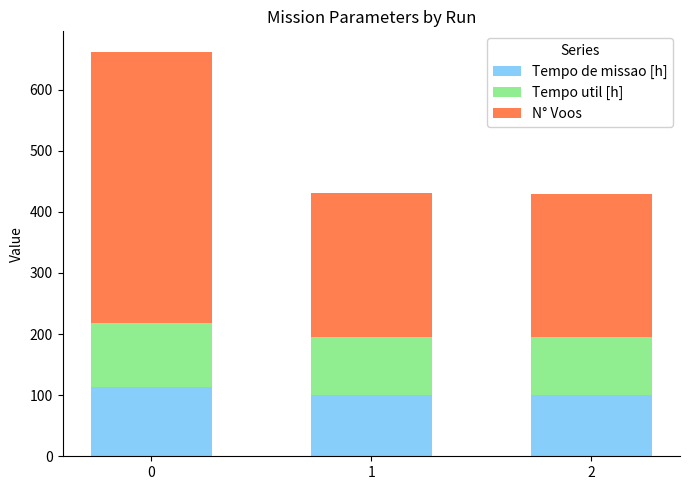

What is the sum of the Tempo de missao [h] values at 2 and 1?

200.5